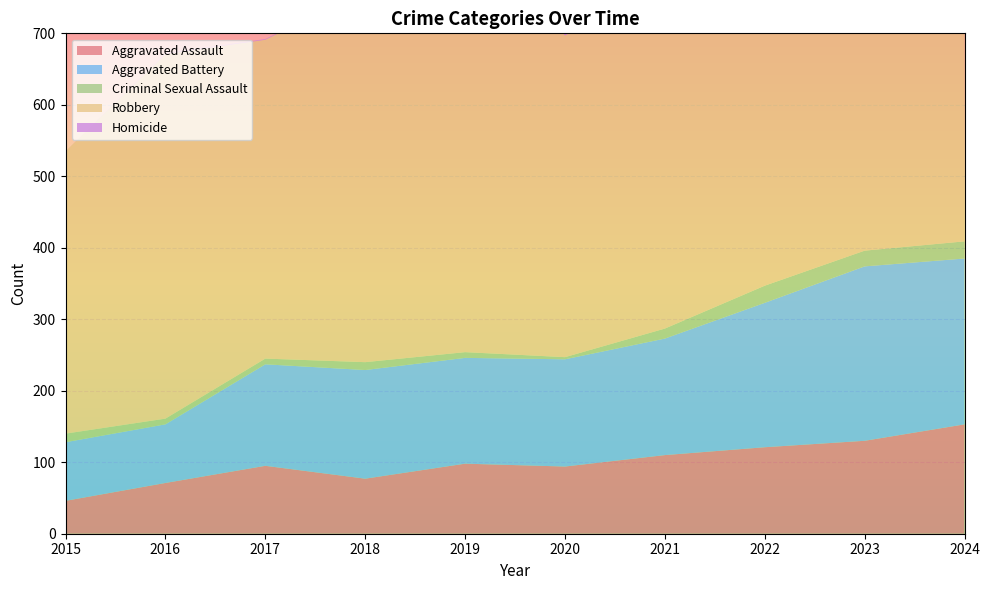

Reading left to right, list all the values displayed in this chart.

Aggravated Assault: 46	71	95	77	98	94	110	121	130	153
Aggravated Battery: 82	82	142	152	148	150	163	202	244	232
Criminal Sexual Assault: 12	8	8	11	8	3	14	24	22	24
Robbery: 395	510	446	520	591	450	484	521	440	543
Homicide: 0	1	1	1	2	3	5	6	2	4